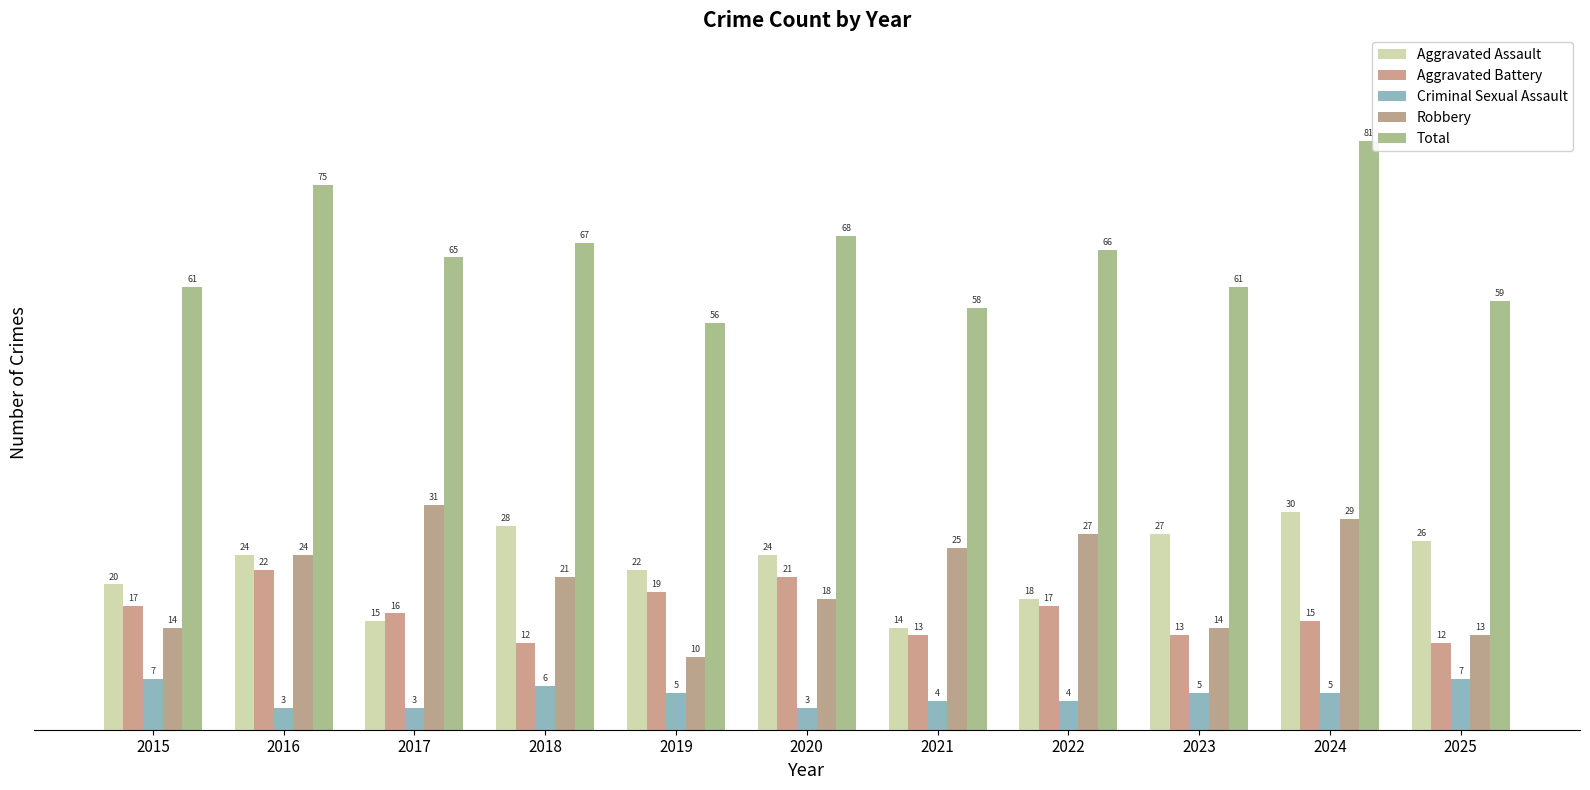

What is the difference between the Aggravated Assault values at 2018 and 2023?

1